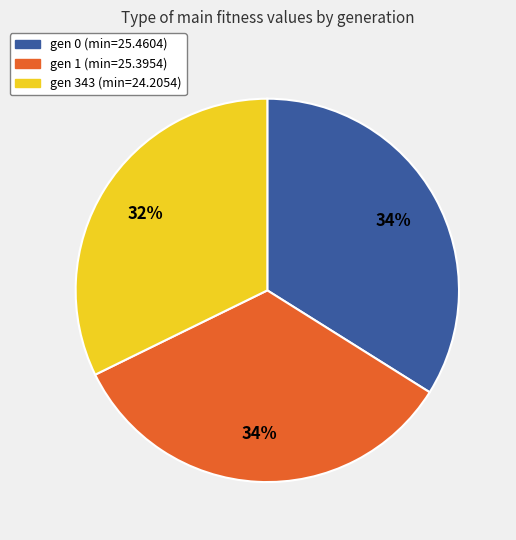

The gen 343 (min=24.2054) slice represents 32% of the pie. True or false?

True